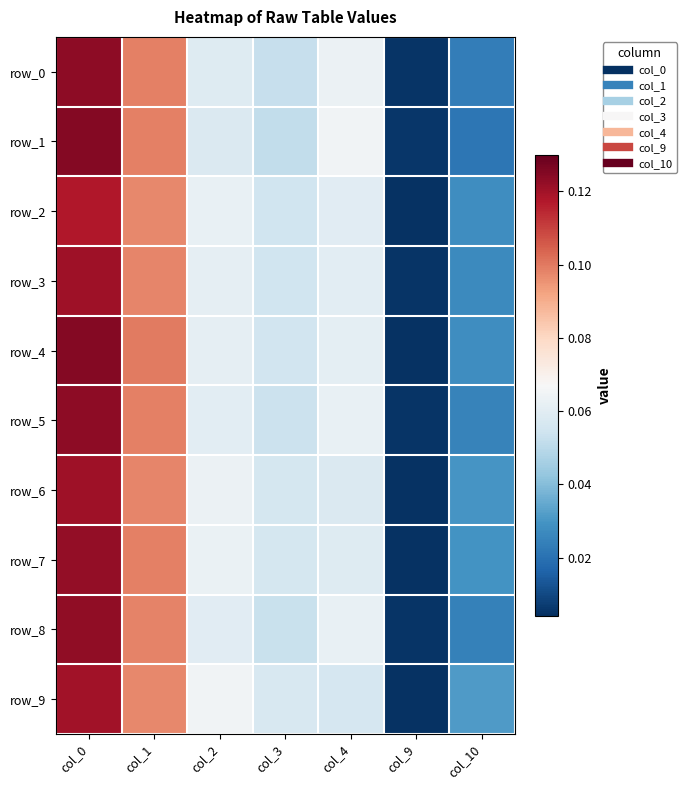

Which has a higher value, col_3 or col_10?

col_3